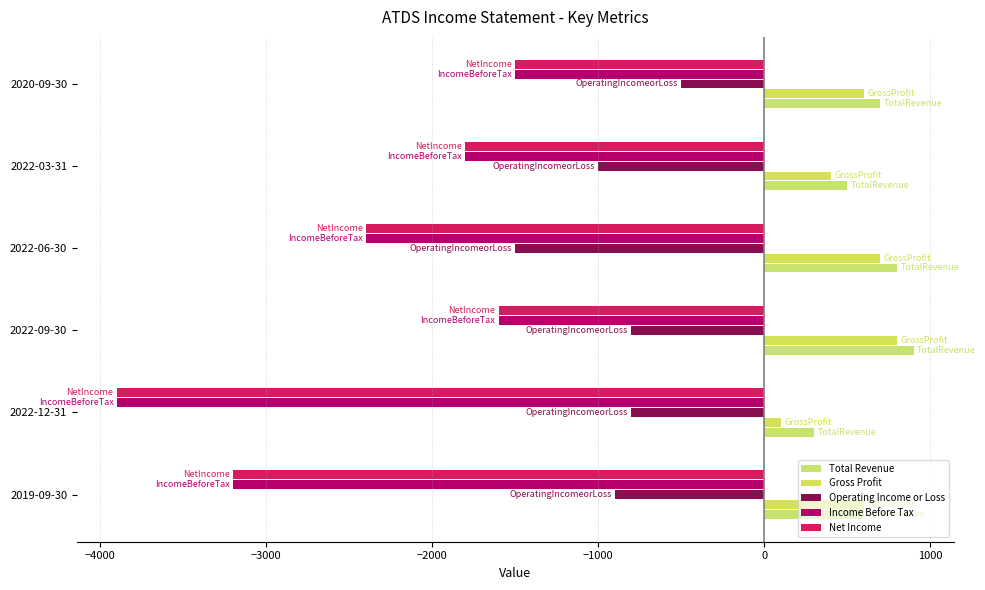

At which category does the chart reach its minimum across all series?

2022-12-31